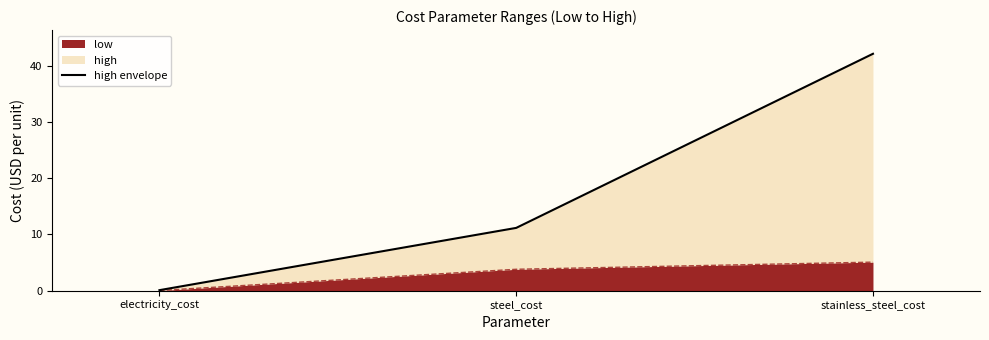

Reading right to left, list all the values displayed in this chart.

stainless_steel_cost=42.1	steel_cost=11.2	electricity_cost=0.1